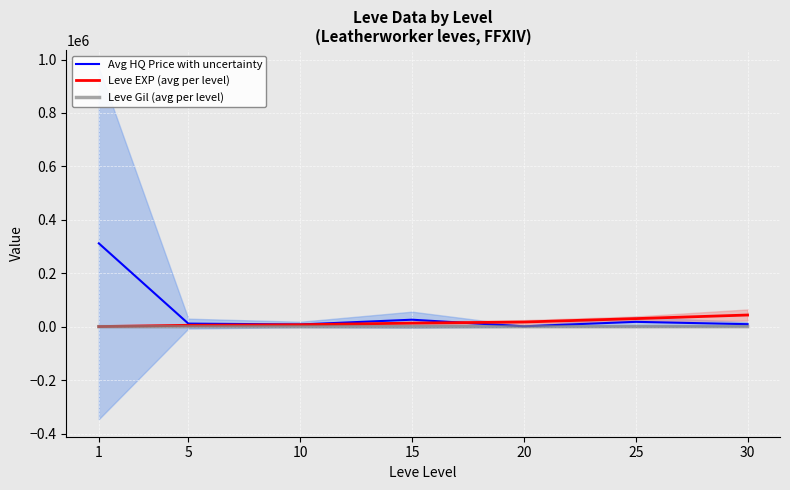

How many values in the Avg HQ Price with uncertainty series are below 11611?

3